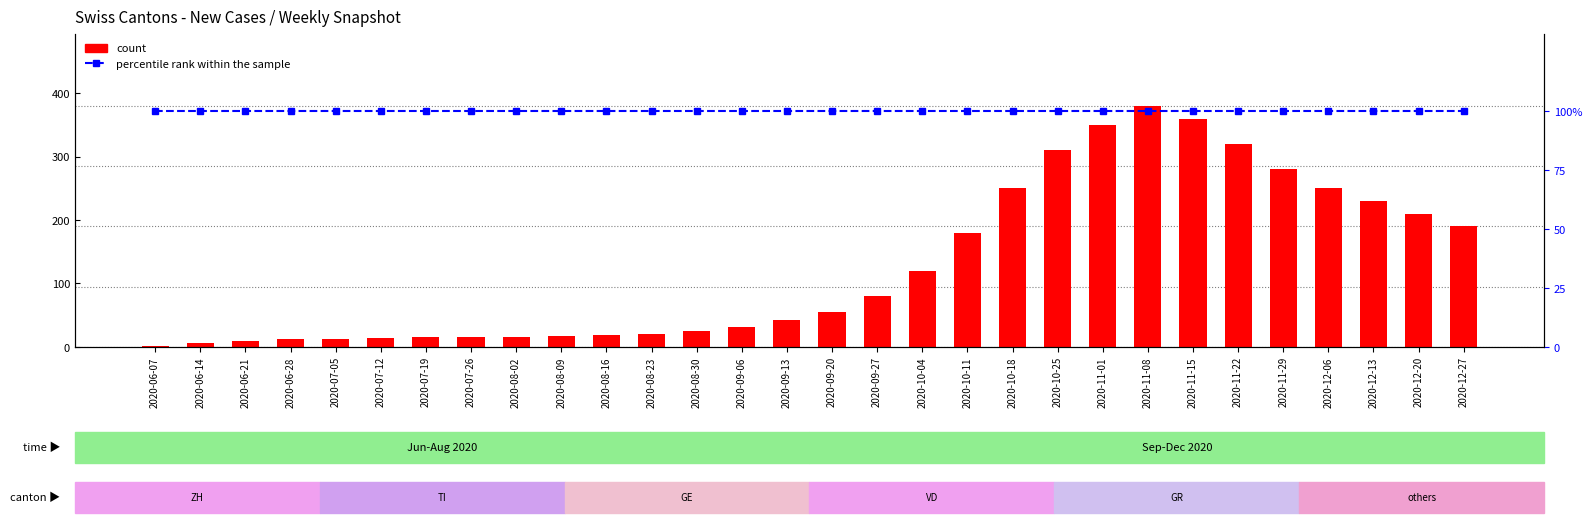

The count series shows 74 at 2020-09-13. True or false?

False